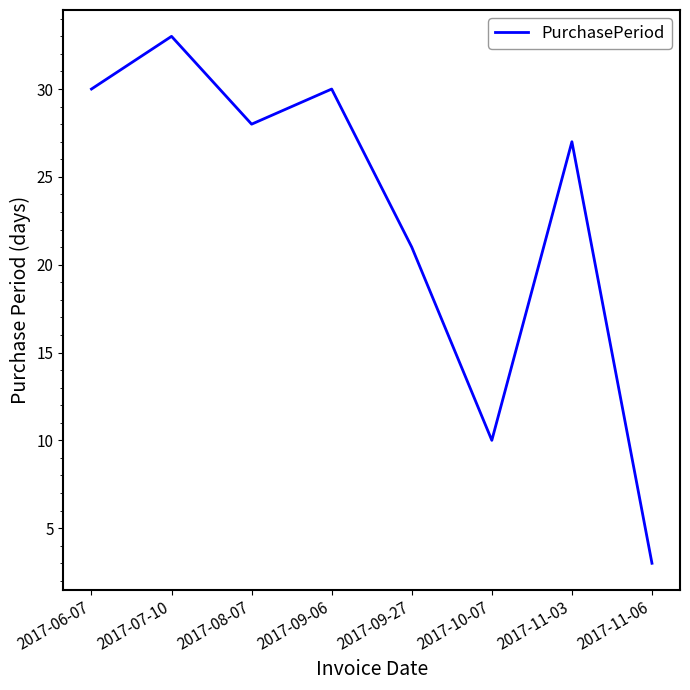

True or false: the data shows 37 at 2017-09-27.

False